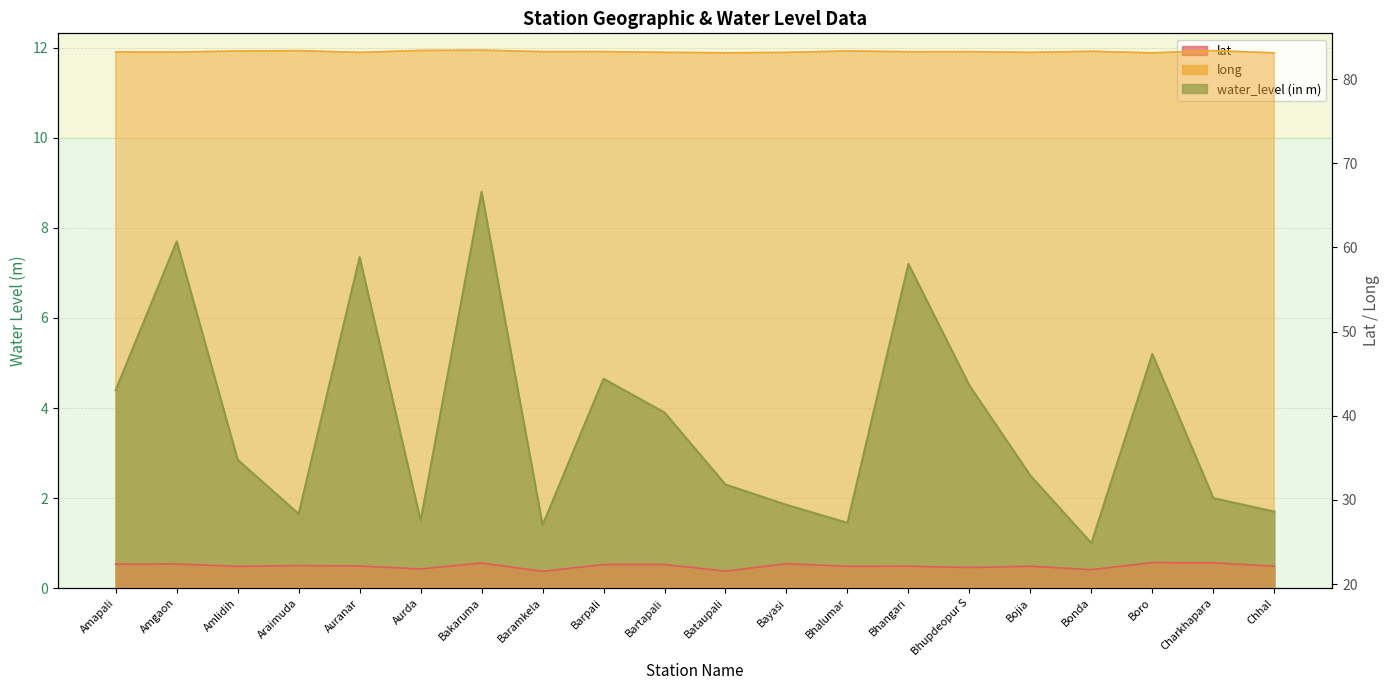

What is the label of the 16th point from the right?

Auranar